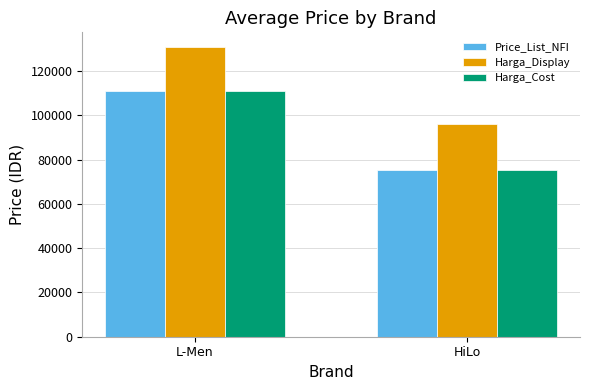

What is the average value of the Price_List_NFI series?

93321.8